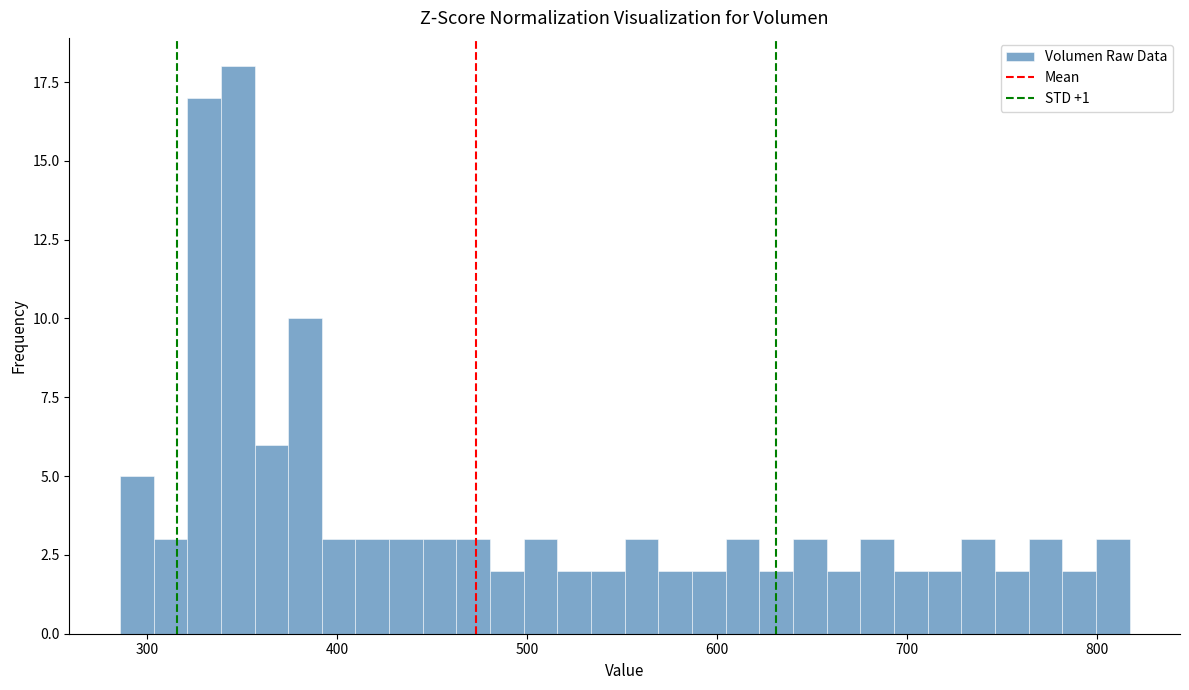

Read against the x-axis, roughly where is the centre of the tallest bar?

350